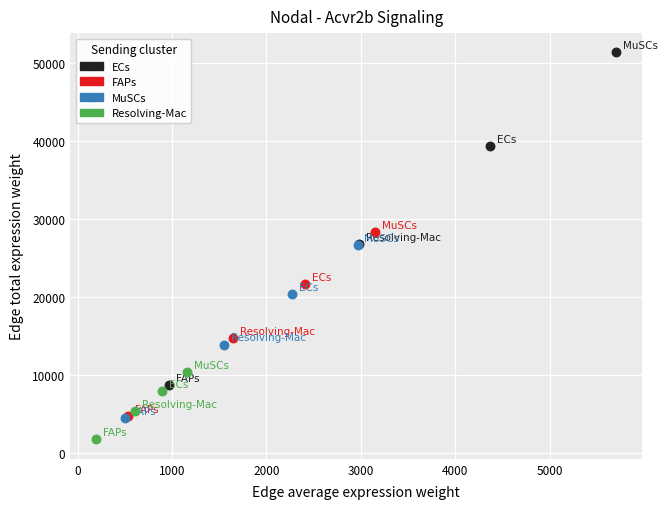

Which series has the largest Y range (max minus min)?

ECs